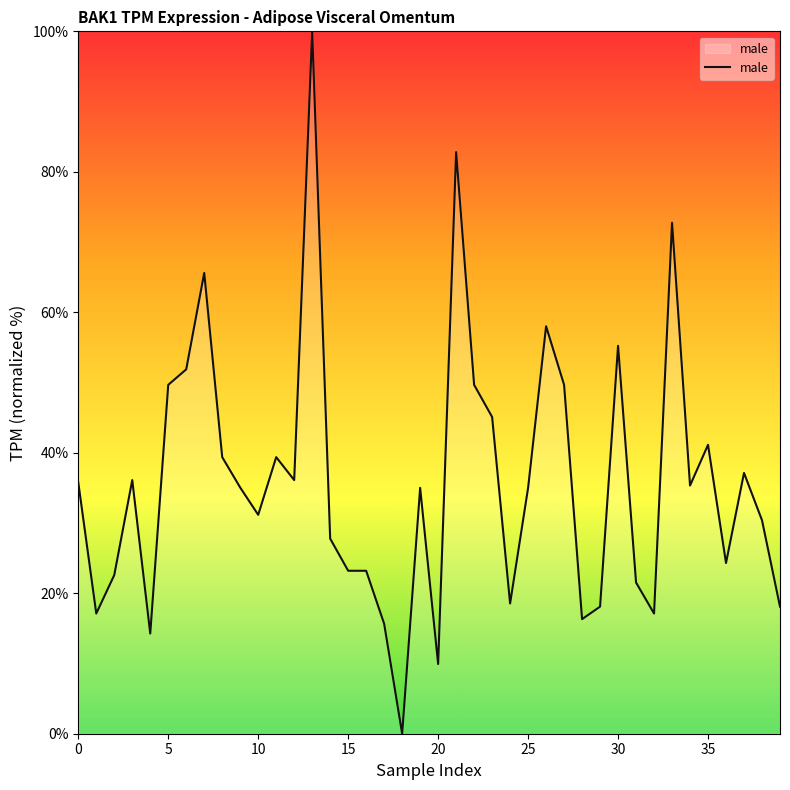

What is the difference between the maximum and minimum values?

100.0